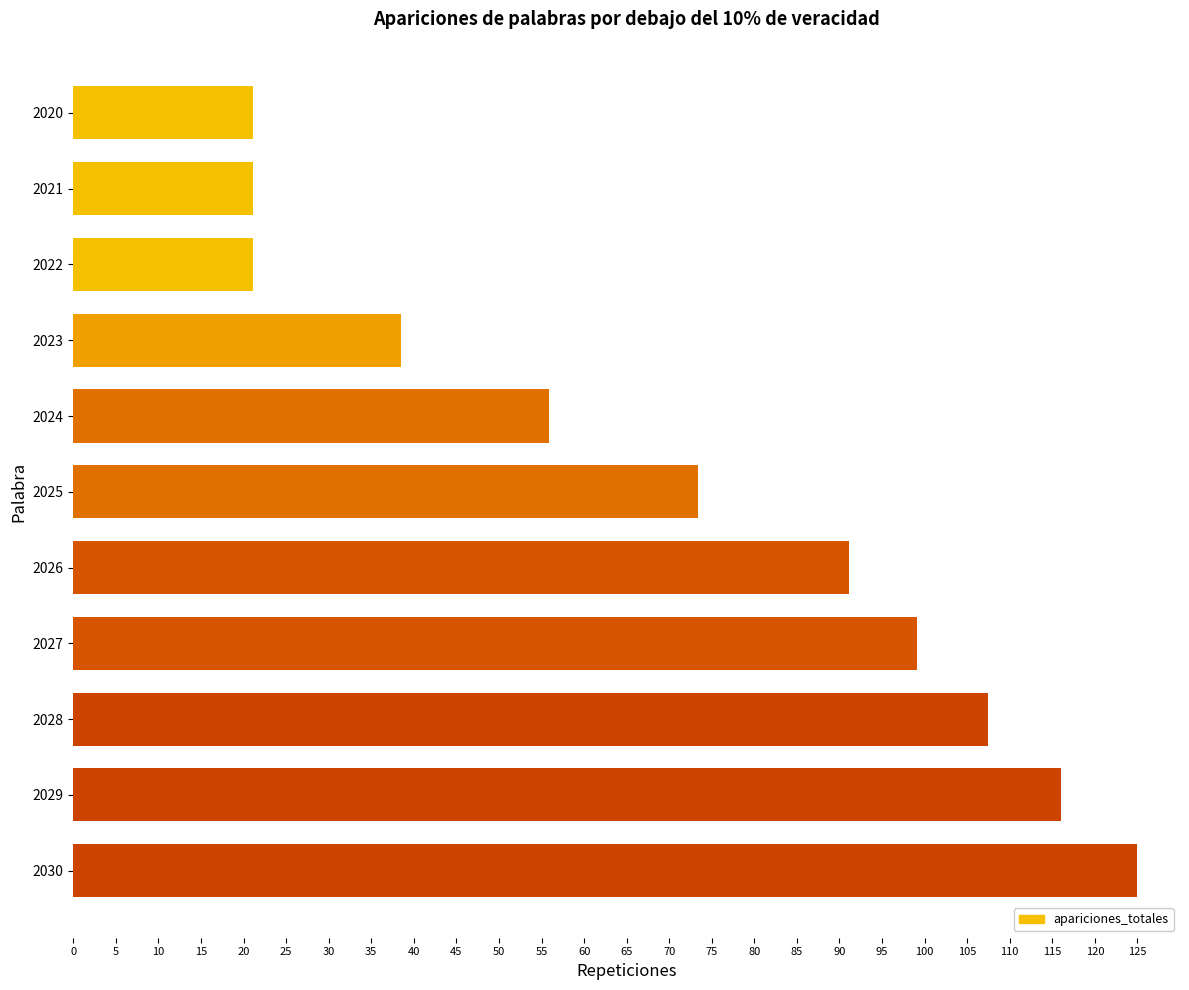

Reading top to bottom, what are all the values shown in this chart?

2020=21.1	2021=21.1	2022=21.1	2023=38.5	2024=55.9	2025=73.4	2026=91.1	2027=99.2	2028=107.5	2029=116.1	2030=125.0